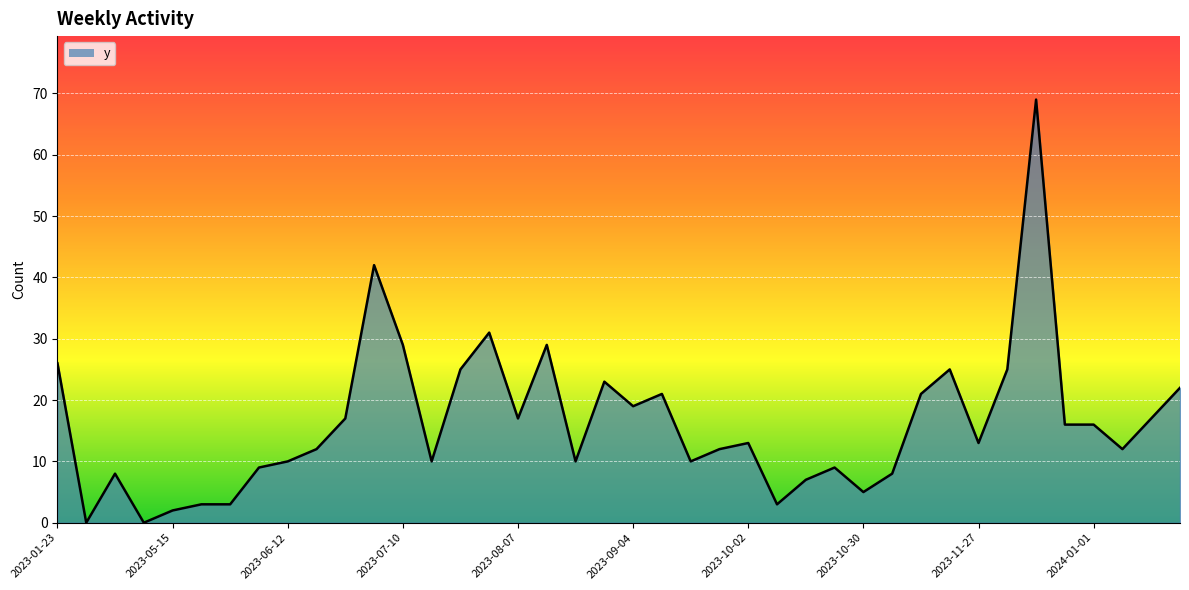

Reading left to right, what are all the values shown in this chart?

26	0	8	0	2	3	3	9	10	12	17	42	29	10	25	31	17	29	10	23	19	21	10	12	13	3	7	9	5	8	21	25	13	25	69	16	16	12	17	22